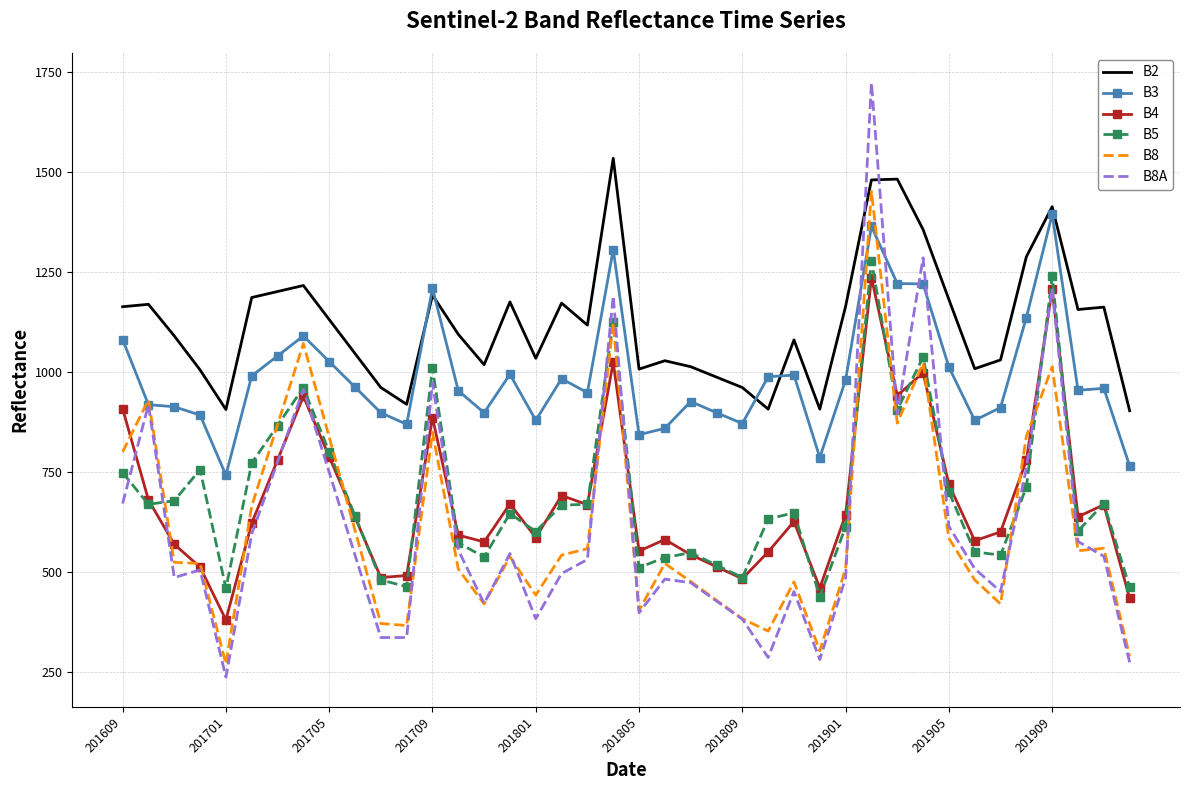

True or false: B8 has more than 2 interior local peaks.

True